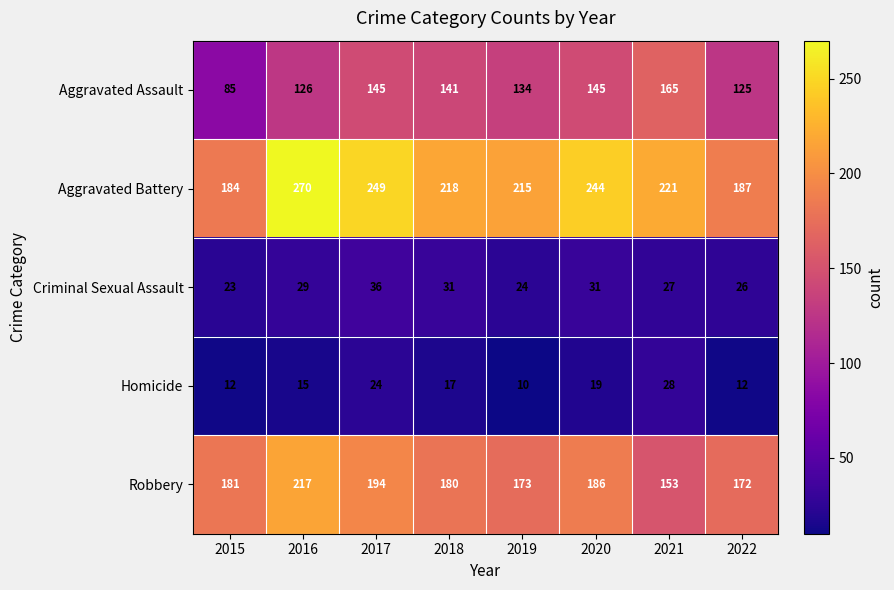

What is the average value of the Criminal Sexual Assault series?

28